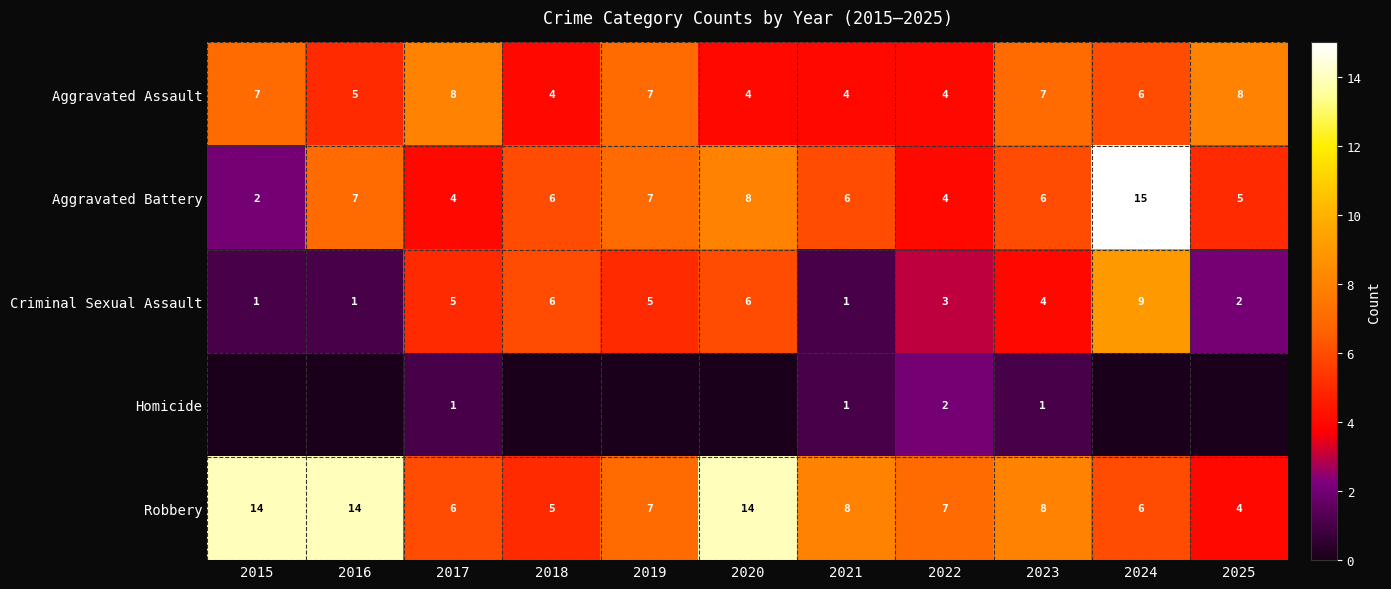

How many Criminal Sexual Assault values are between 1 and 6?

10